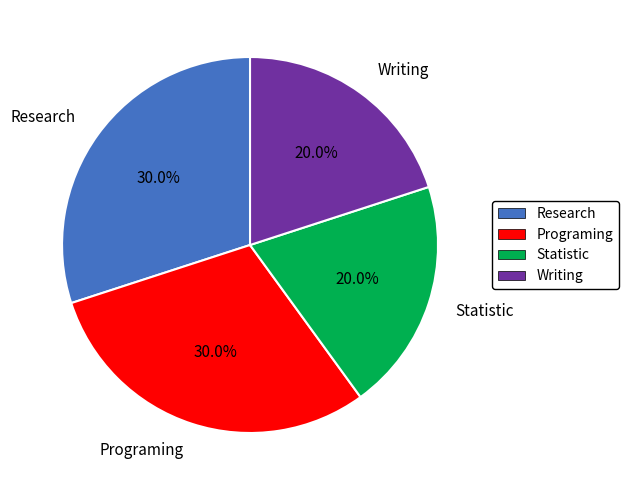

What percentage do Writing and Statistic together represent?

40.0%